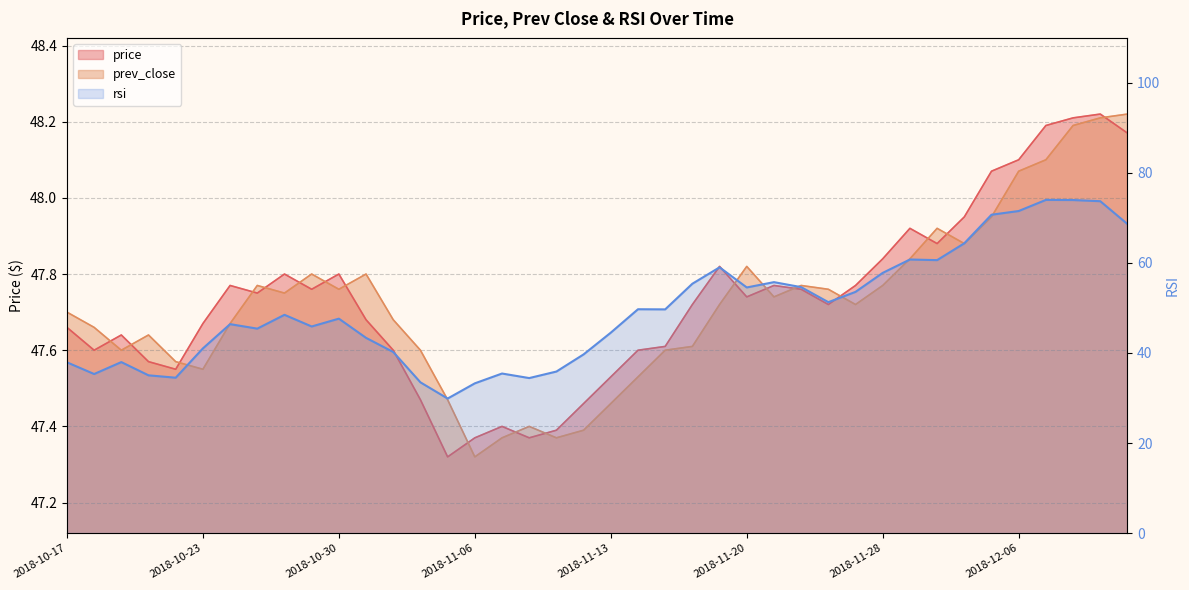

What is the label of the 10th point from the left?

2018-10-29